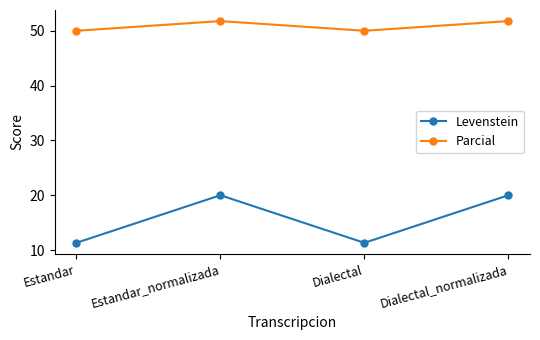

True or false: Levenstein and Parcial cross at least once.

False